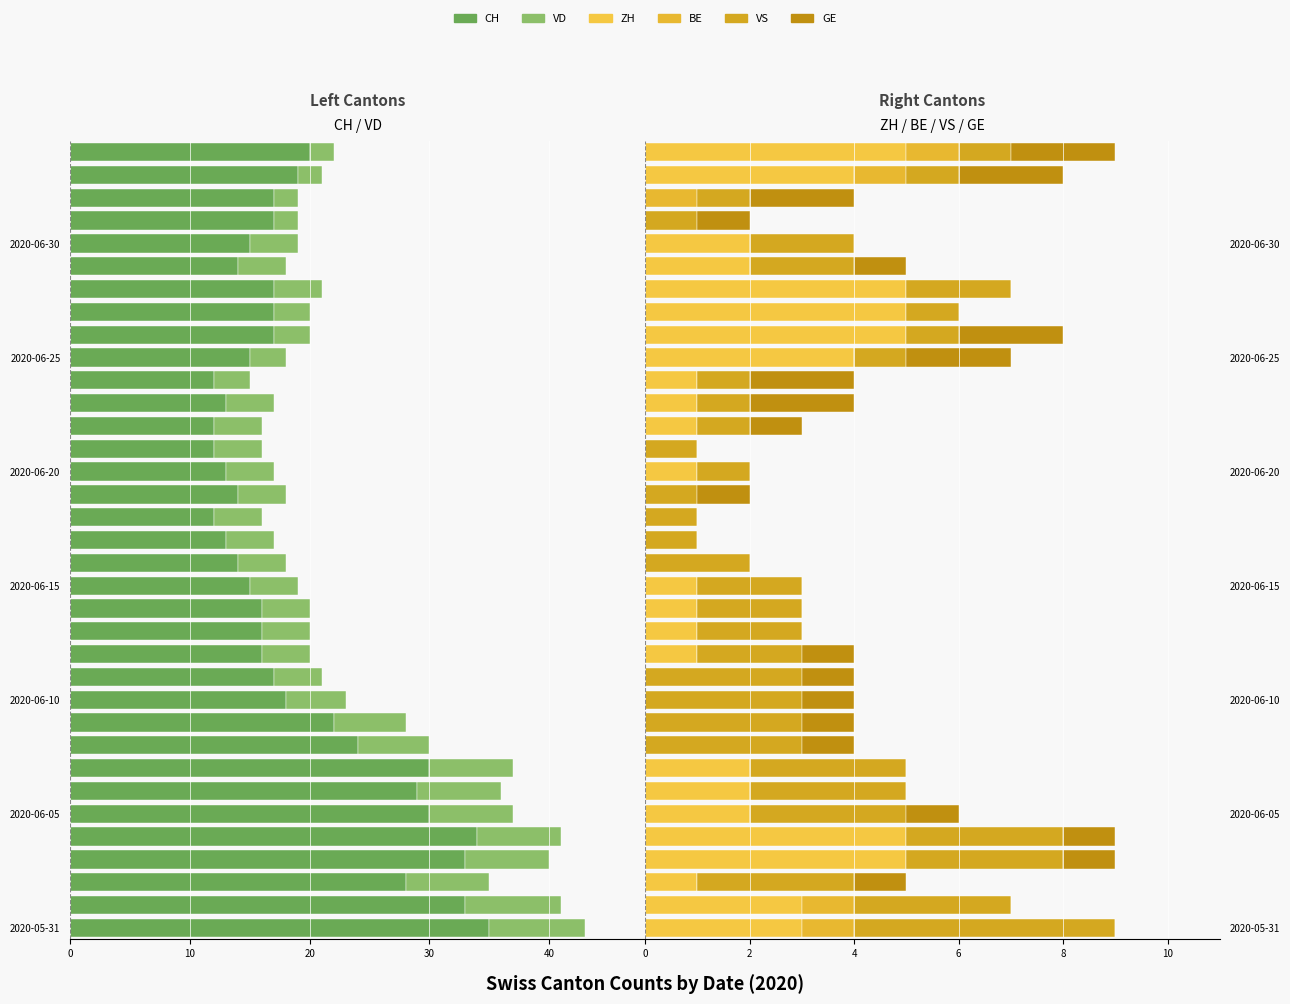

Which series changed the most between 10 and 25?

CH